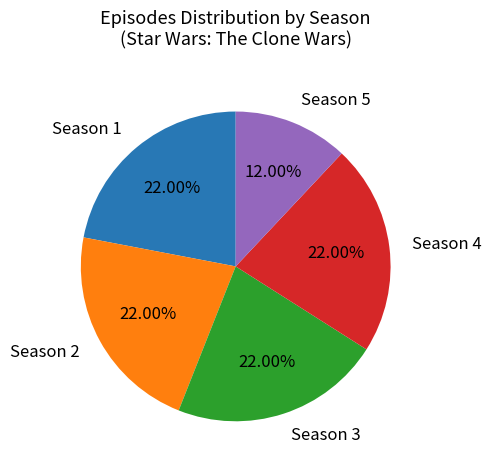

Approximately how many times larger is the value at Season 1 compared to Season 2?

1.0